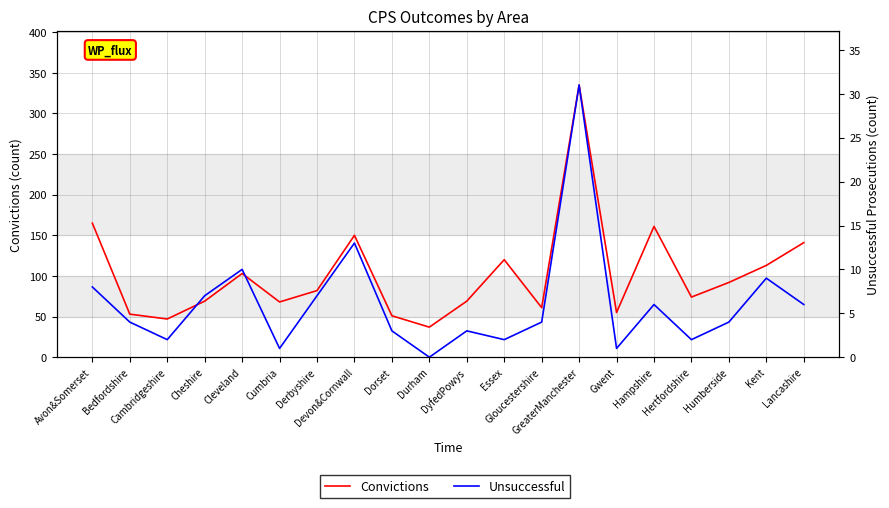

What are all the series names shown in the legend?

Convictions, Unsuccessful